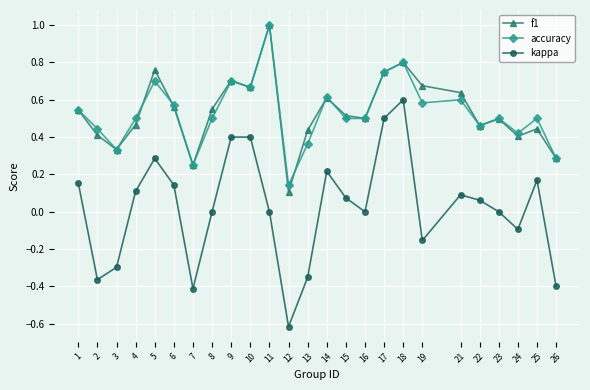

True or false: f1 and accuracy cross at least once.

True